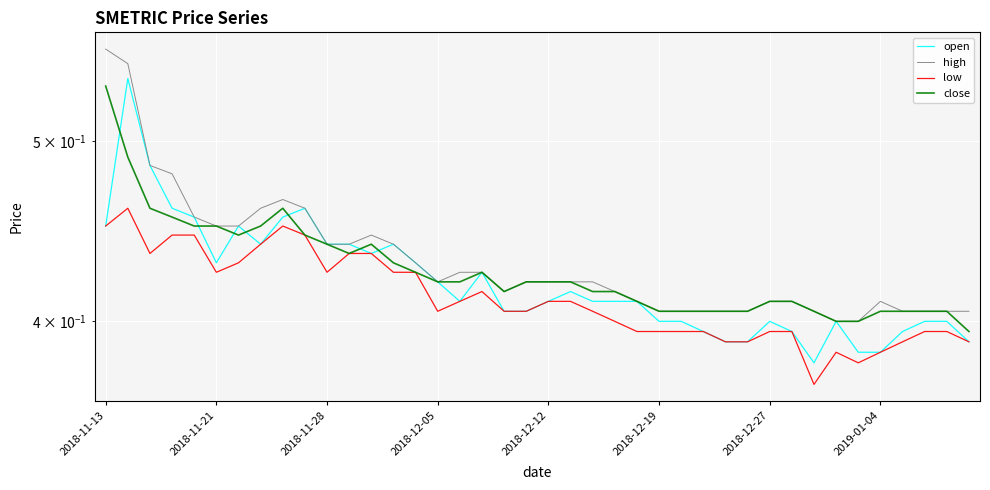

At 21, list the series in order from largest to smallest.

high, close, open, low